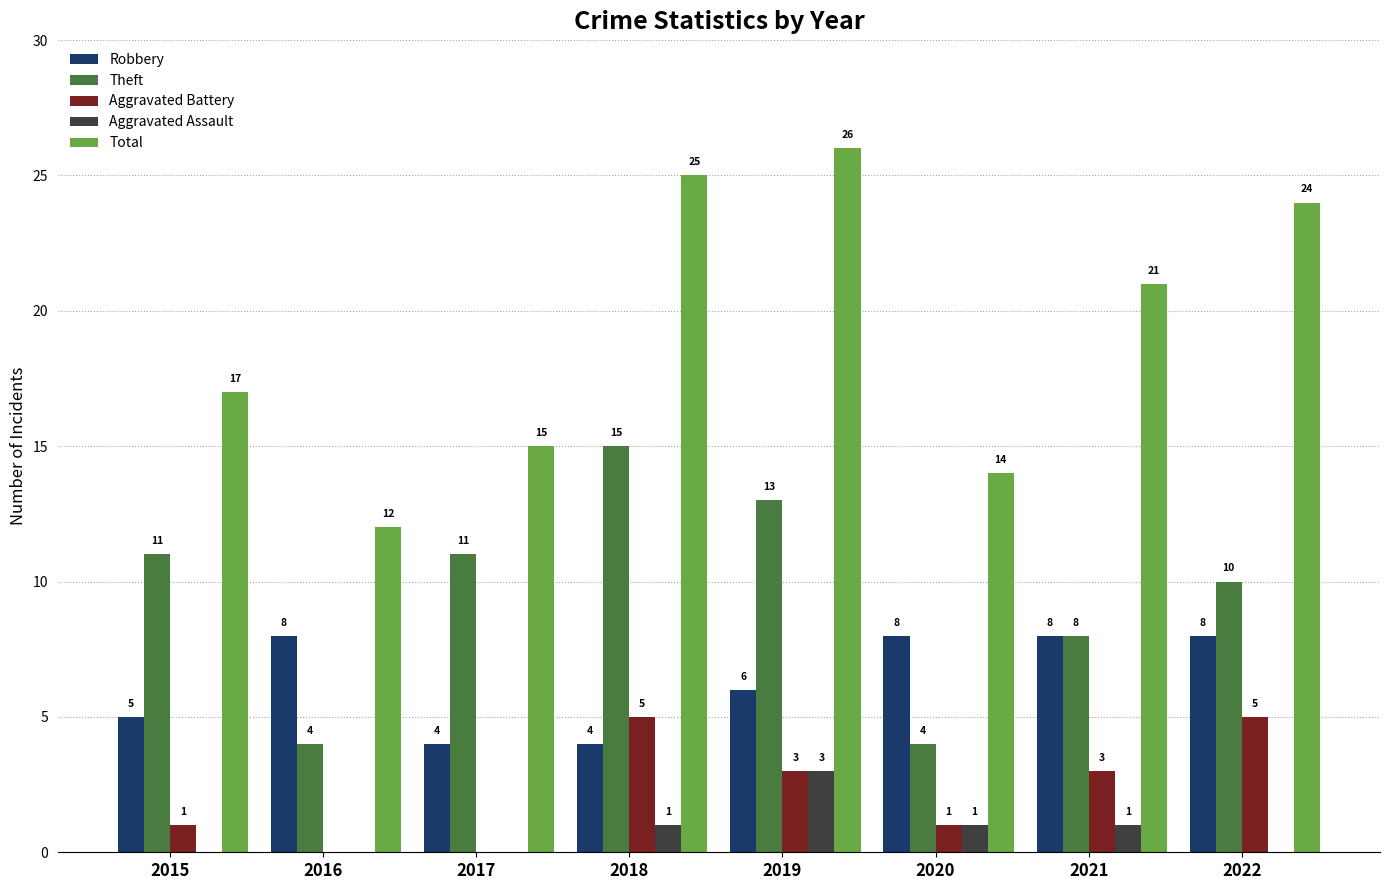

At which category is the sum across all series the highest?

2019